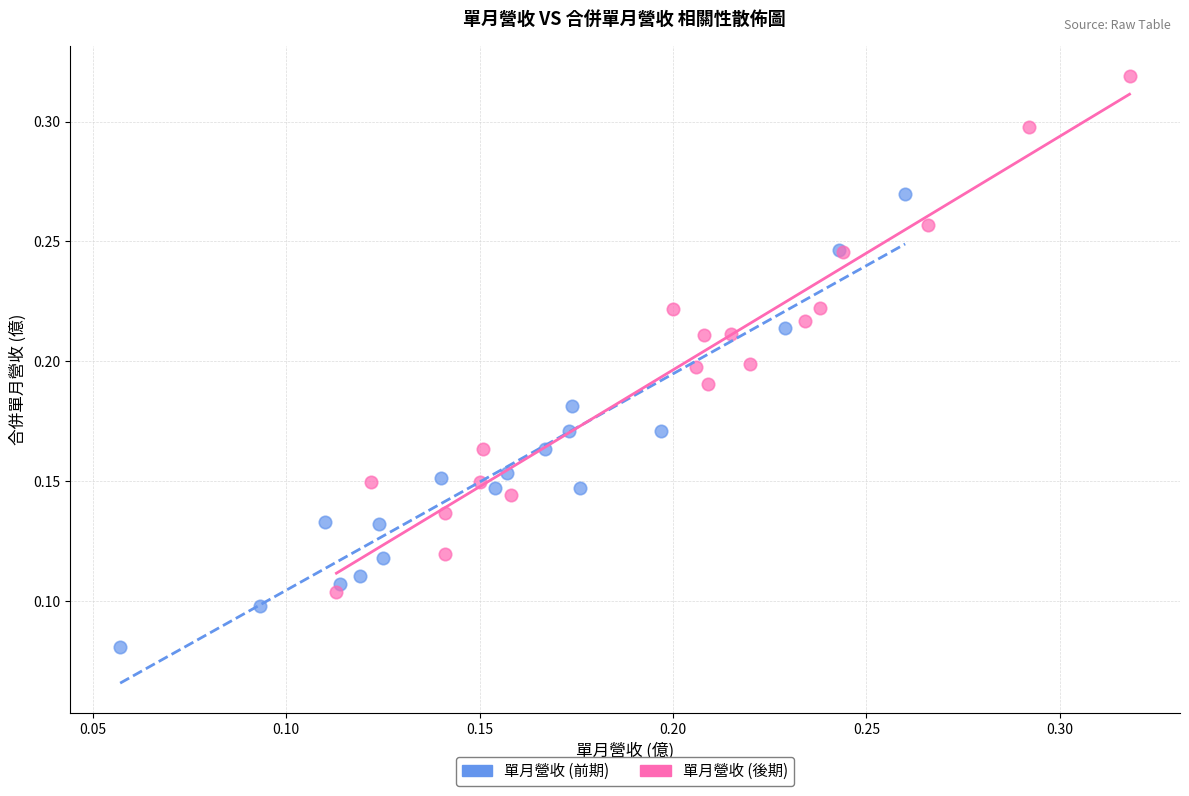

Which series reaches the maximum Y coordinate?

單月營收 (後期)